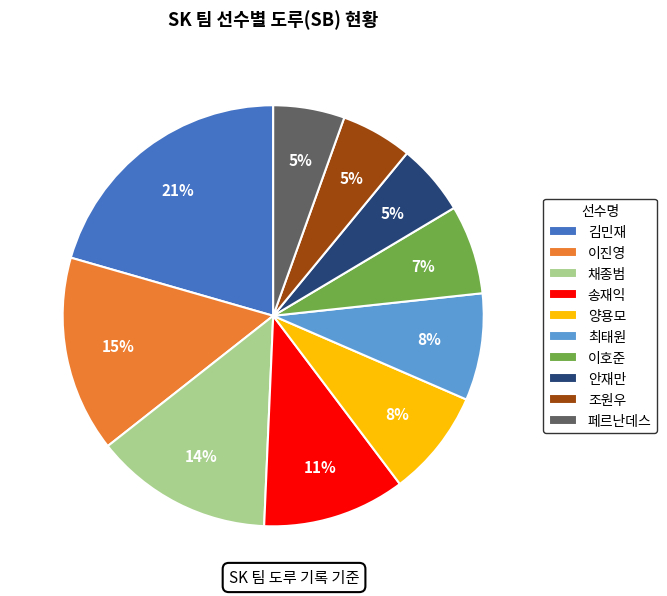

To the nearest percent, what portion does 페르난데스 represent?

5%